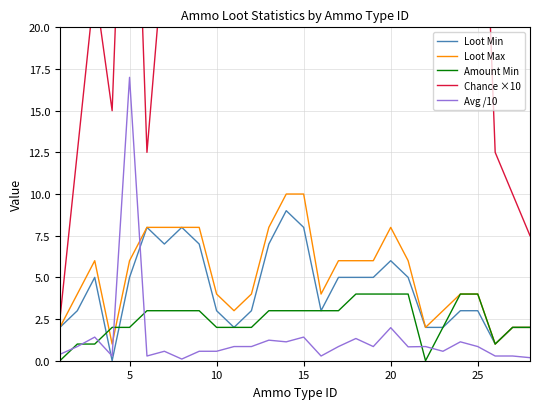

Does the chart display data point markers on the line(s)?

No